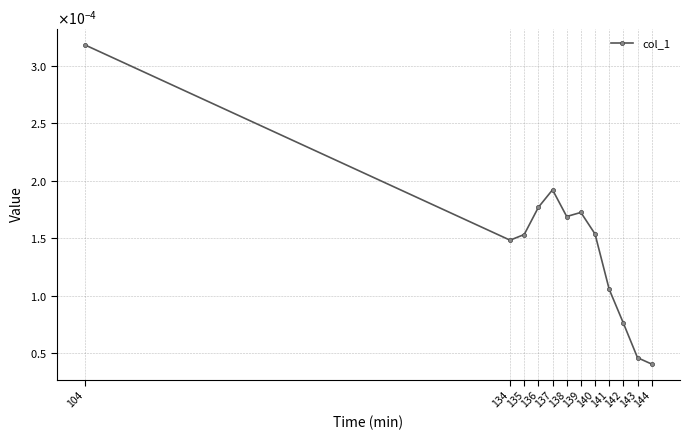

Is this an area chart (filled region under the line)?

No